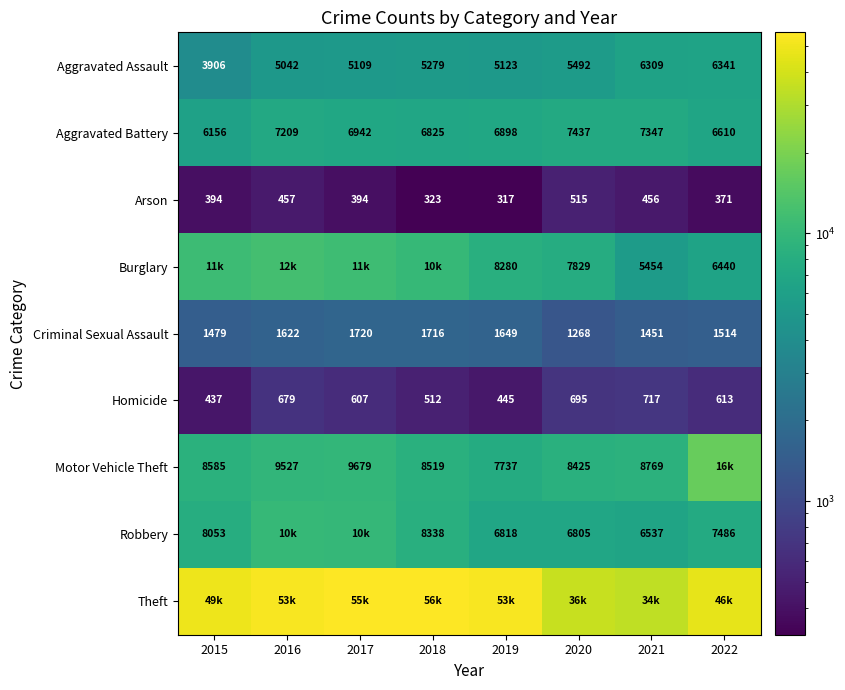

Rank the categories by Aggravated Battery value from highest to lowest.

2020, 2021, 2016, 2017, 2019, 2018, 2022, 2015